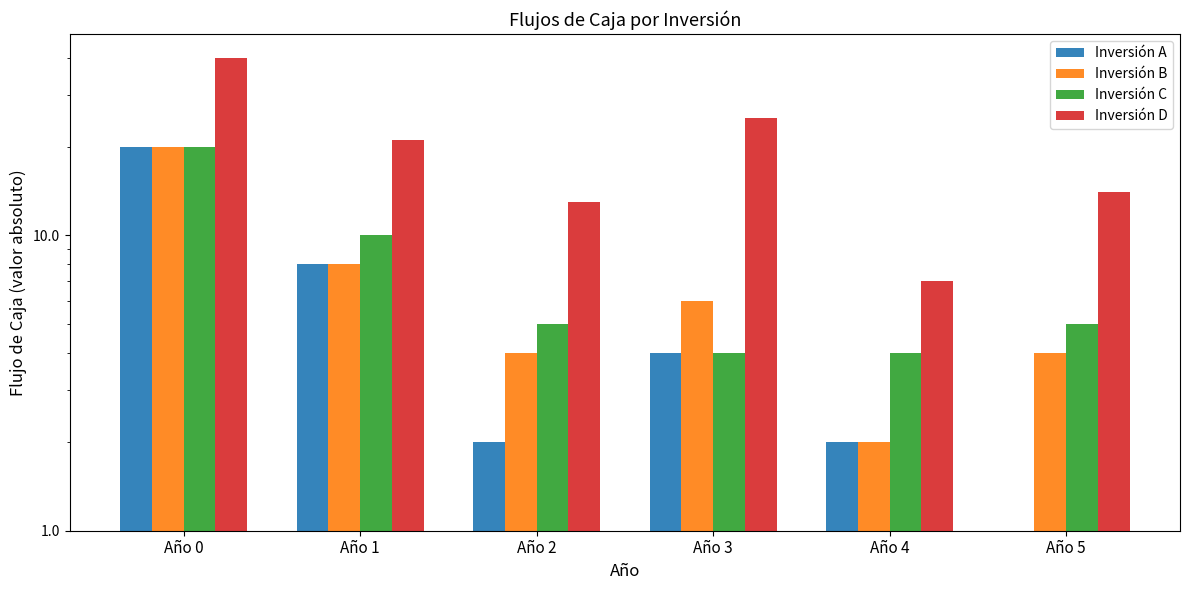

Where is Inversión C nearest to the value 12?

Año 1